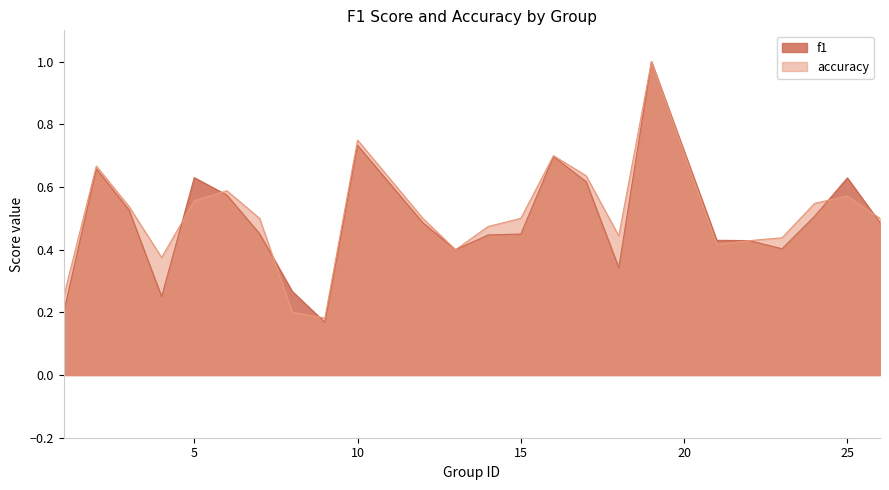

At which category is the sum across all series the highest?

19